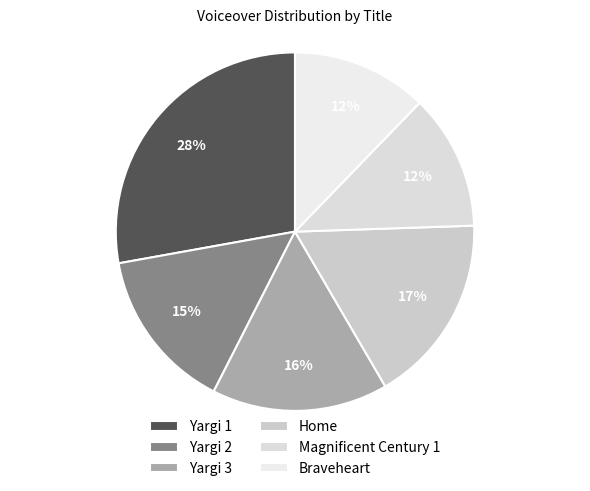

What portion of the pie excludes Home?

82.9%